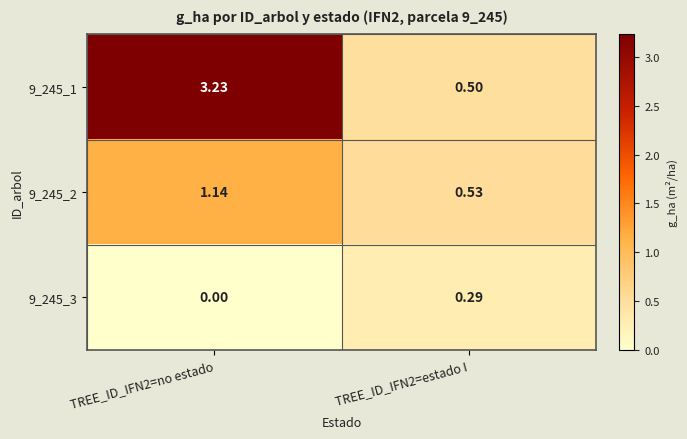

Is the value of 9_245_3 at TREE_ID_IFN2=no estado greater than the value of 9_245_1 at TREE_ID_IFN2=no estado?

No